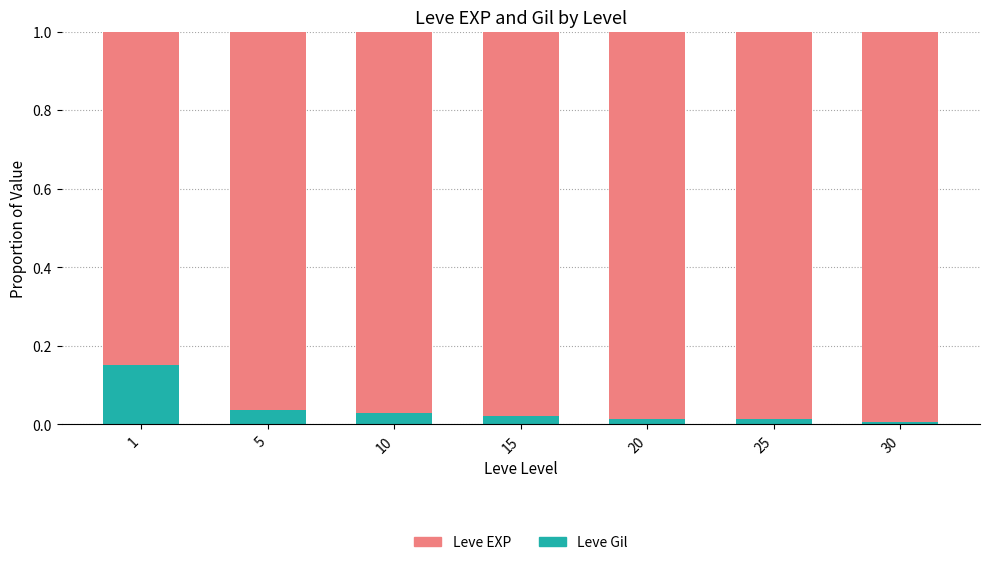

The Leve Gil series shows 0.0 at 10. True or false?

True